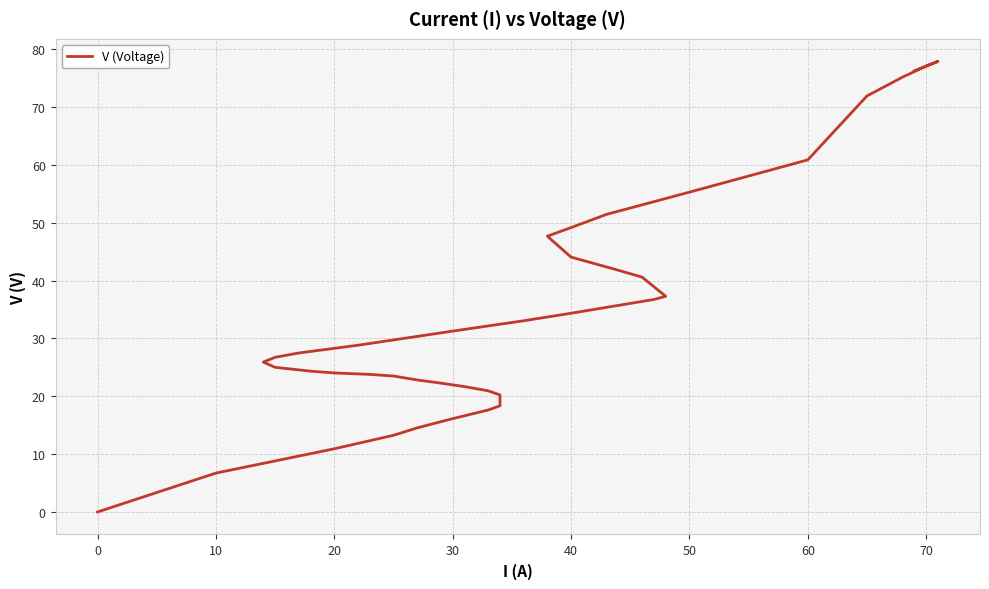

Does the chart display data point markers on the line(s)?

No